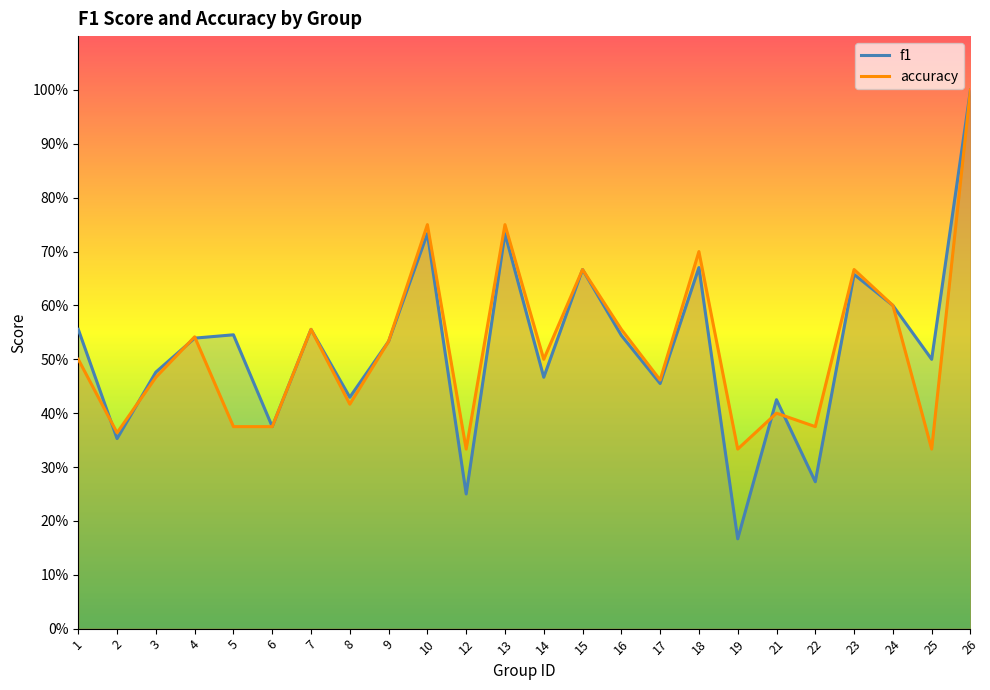

What is the value of the f1 point at the 15th from the left?

0.5